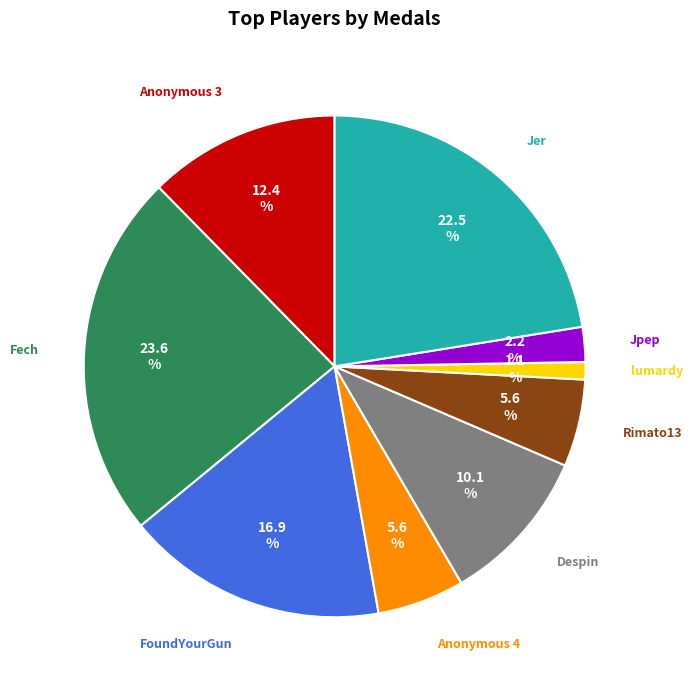

Which category has the biggest portion of the pie?

Fech